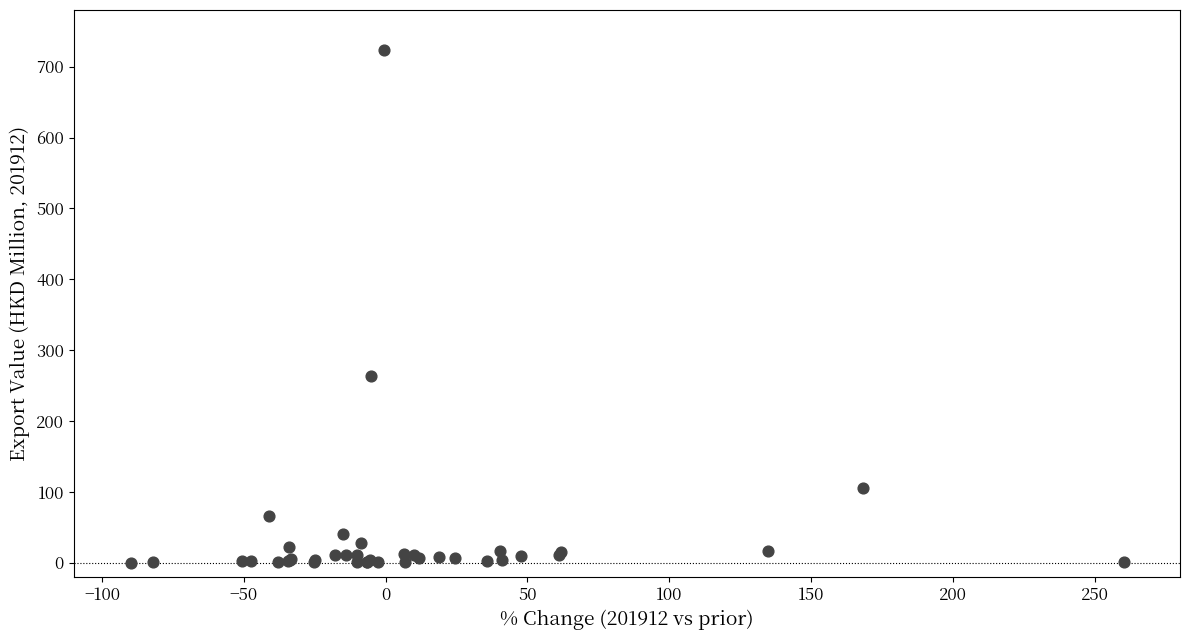

What Y value in the scatter plot is closest to 361?

263.4